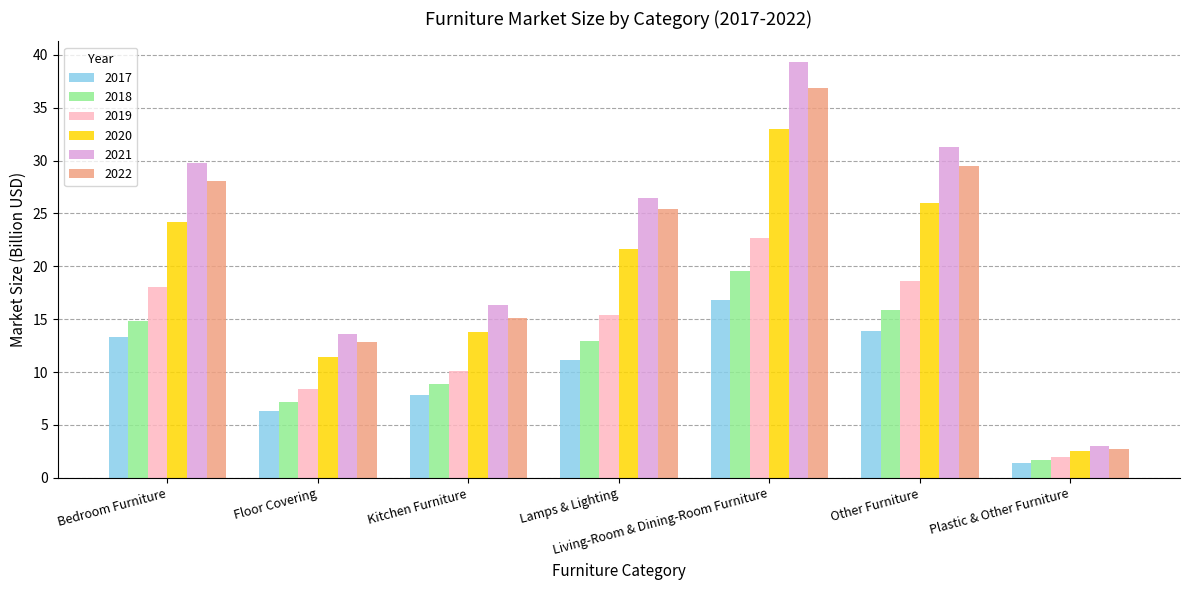

The value of 2017 at Lamps & Lighting is 11.1. True or false?

True